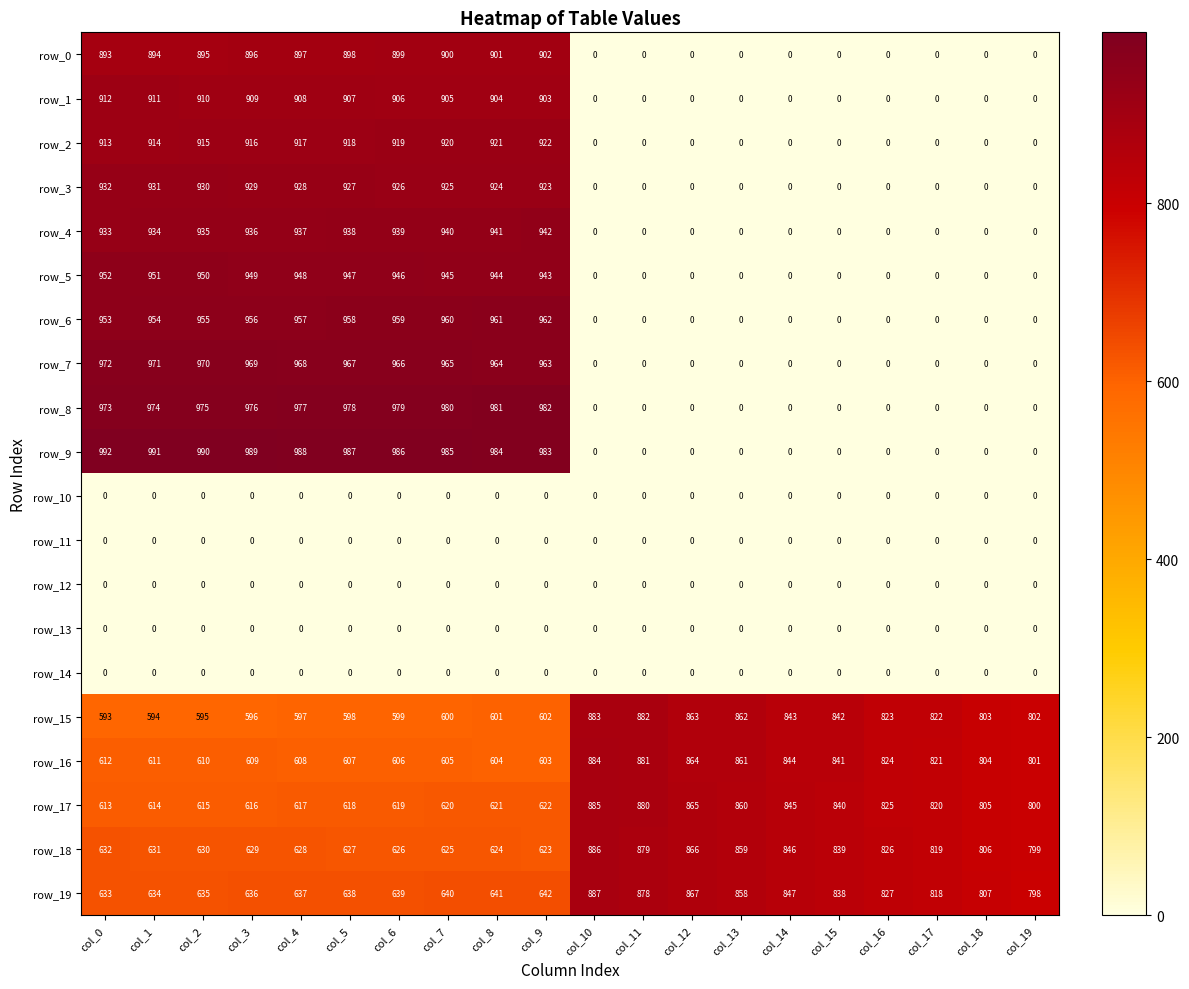

Rank the series by their maximum value, from highest to lowest.

row_9, row_8, row_7, row_6, row_5, row_4, row_3, row_2, row_1, row_0, row_19, row_18, row_17, row_16, row_15, row_10, row_11, row_12, row_13, row_14